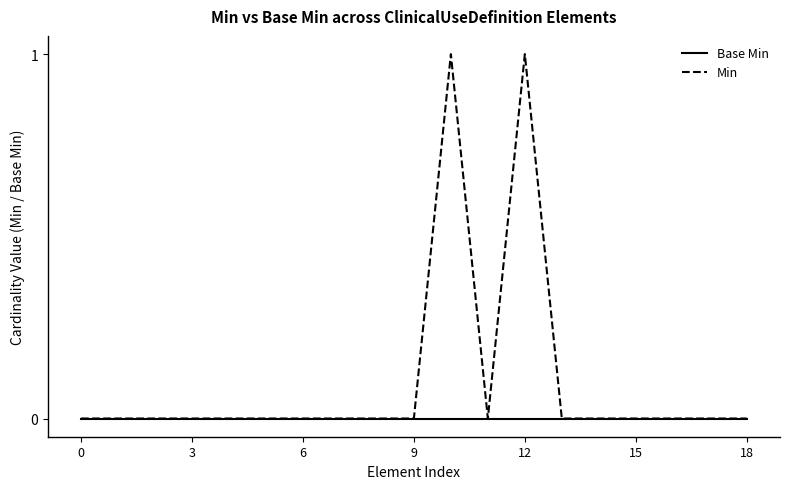

Which series has the largest total across all categories?

Min